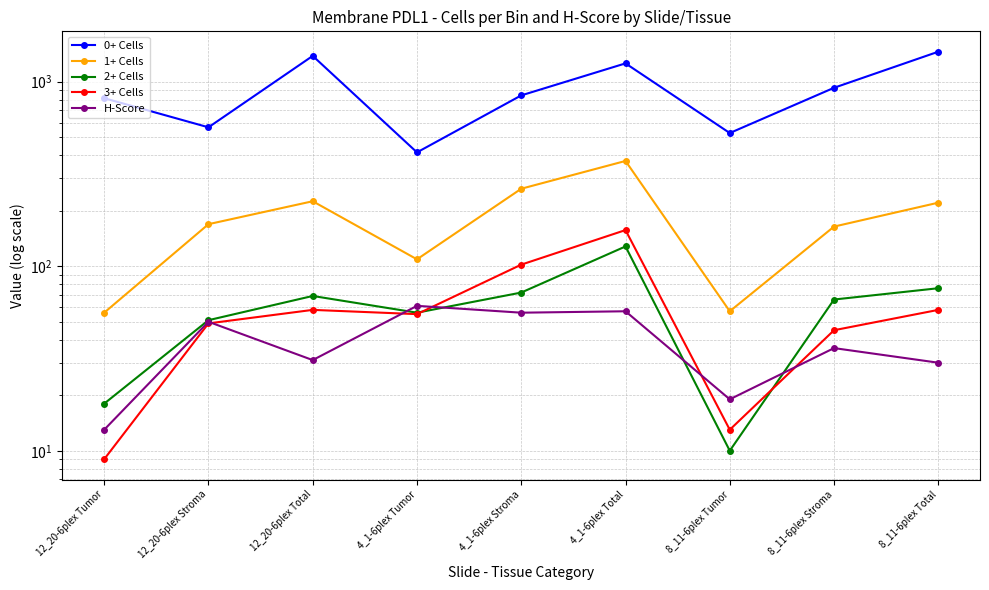

What is the approximate value of 2+ Cells at 8_11-6plex Tumor, to the nearest 10?

10